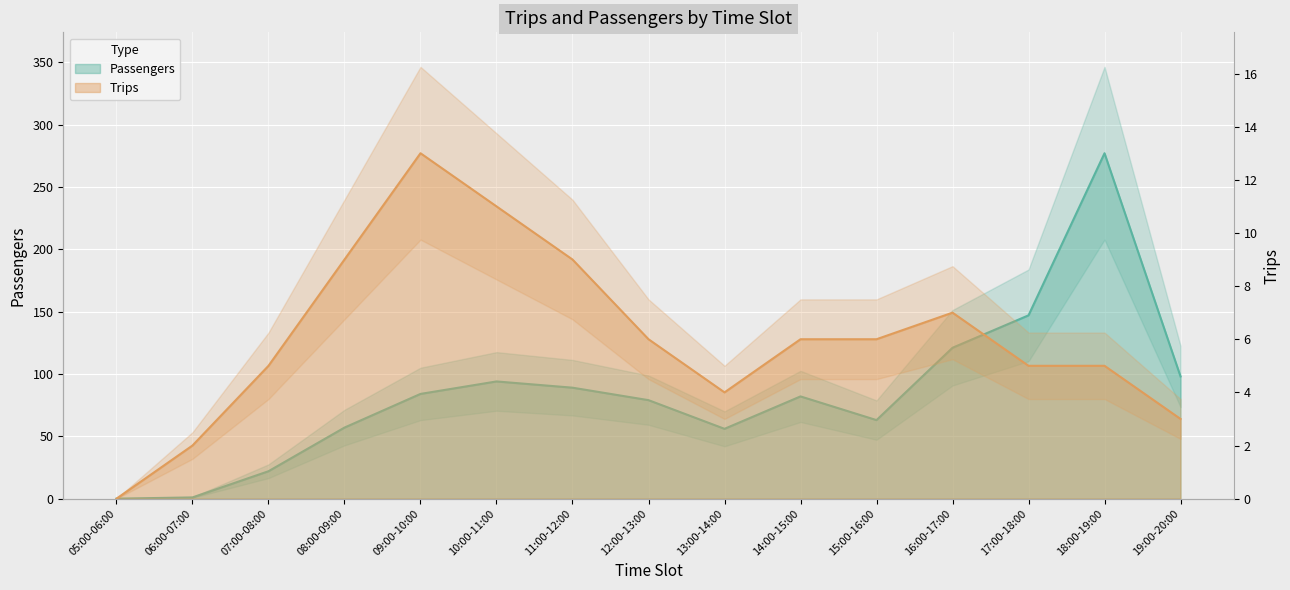

List the series in order of their peak value, lowest first.

Trips, Passengers